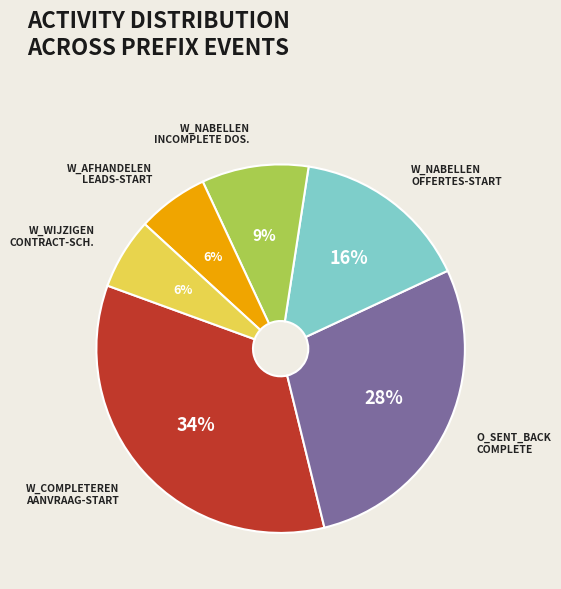

Does any single category account for the majority?

No